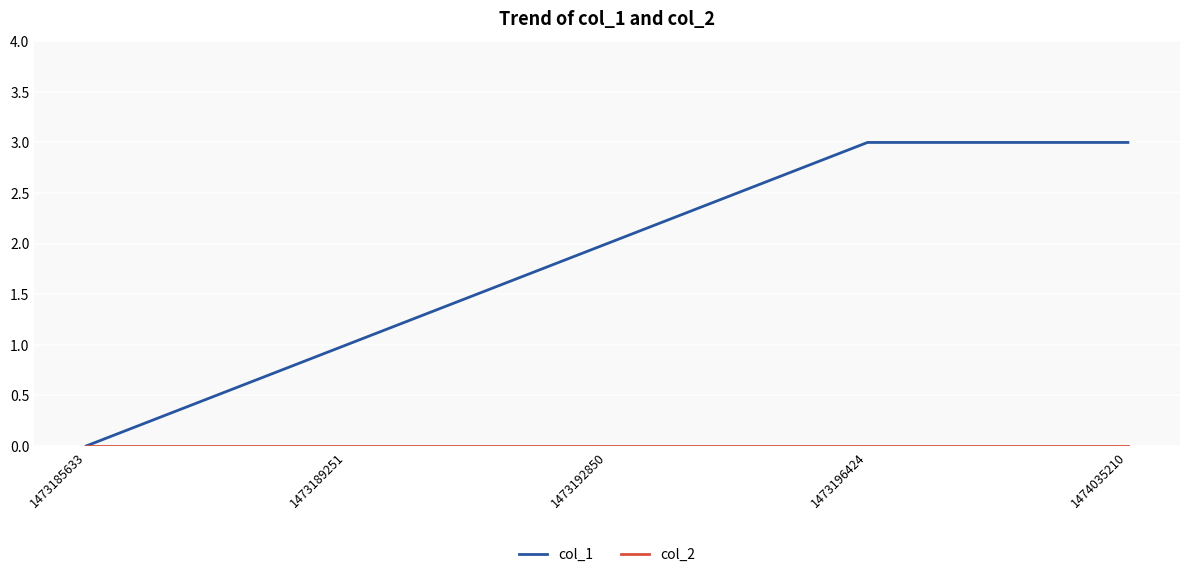

Which series has the largest total across all categories?

col_1